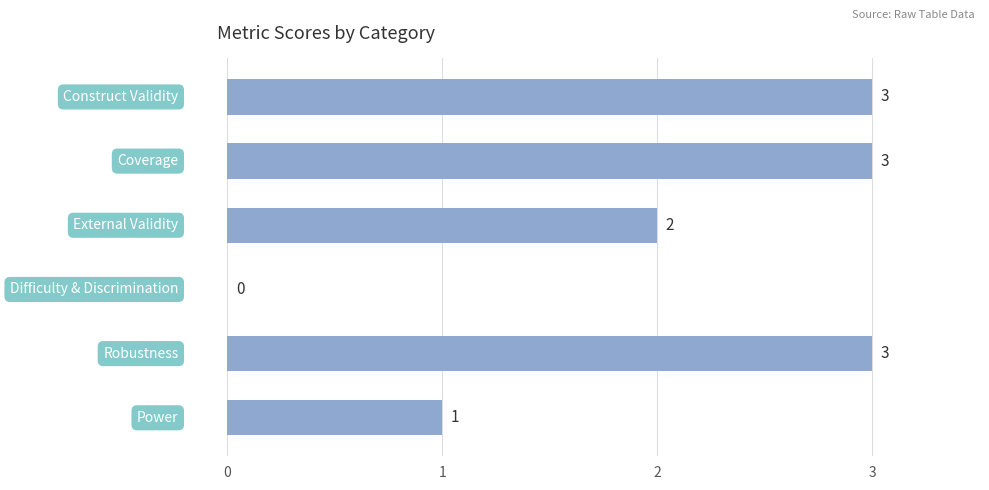

What is the sum of all values?

12